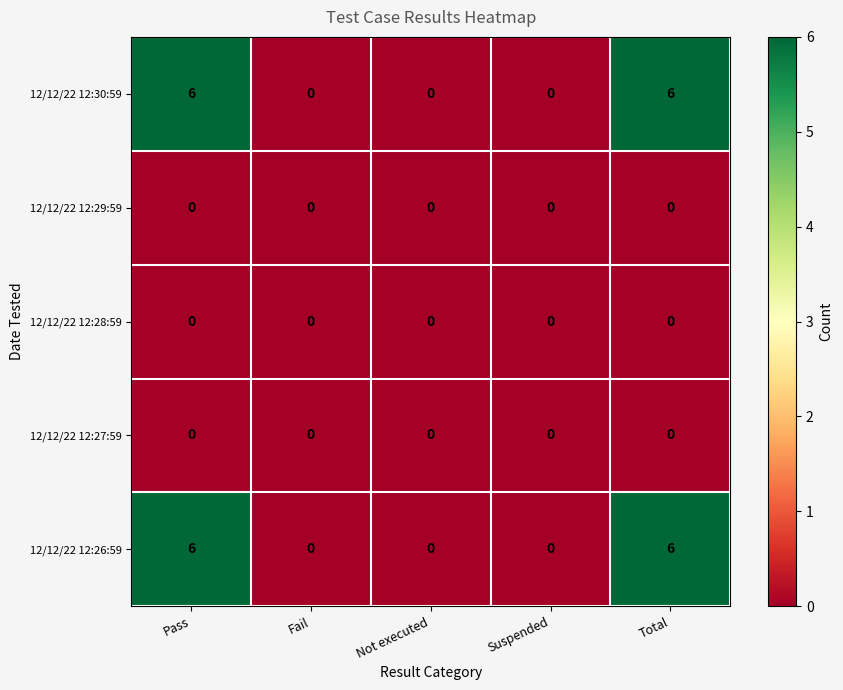

Count the number of data series in this chart.

5